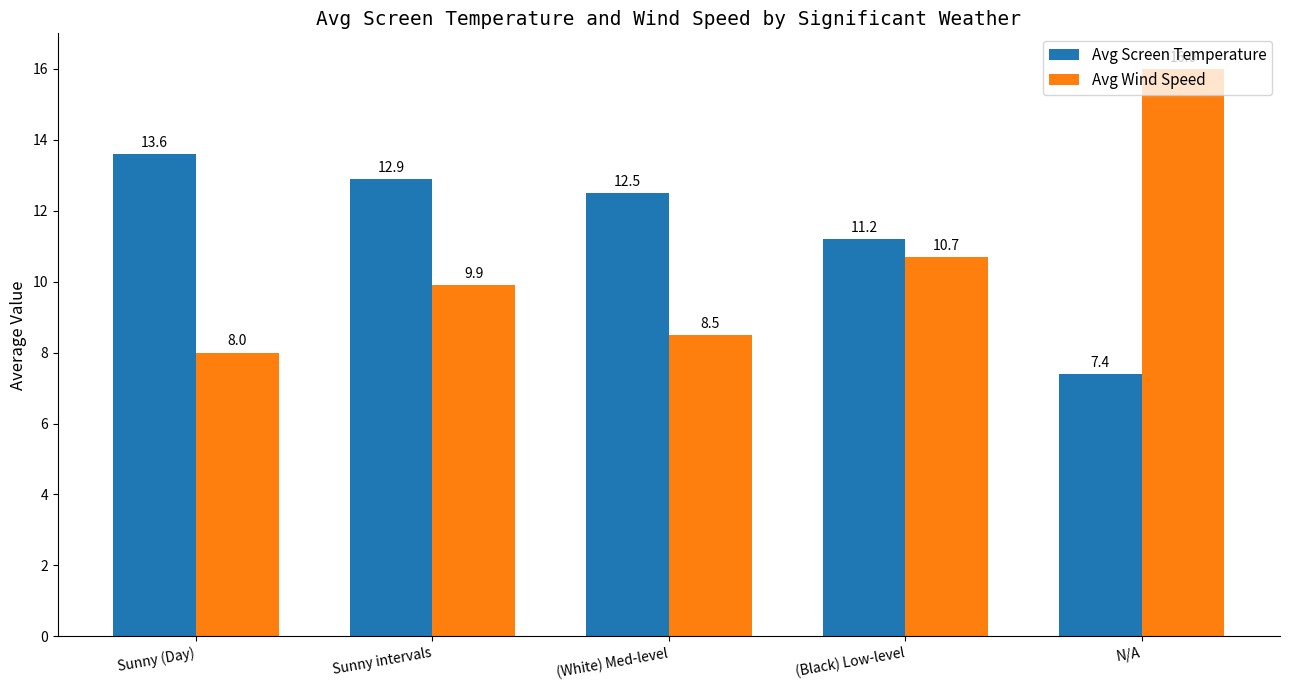

How many values in the Avg Screen Temperature series exceed 12?

3